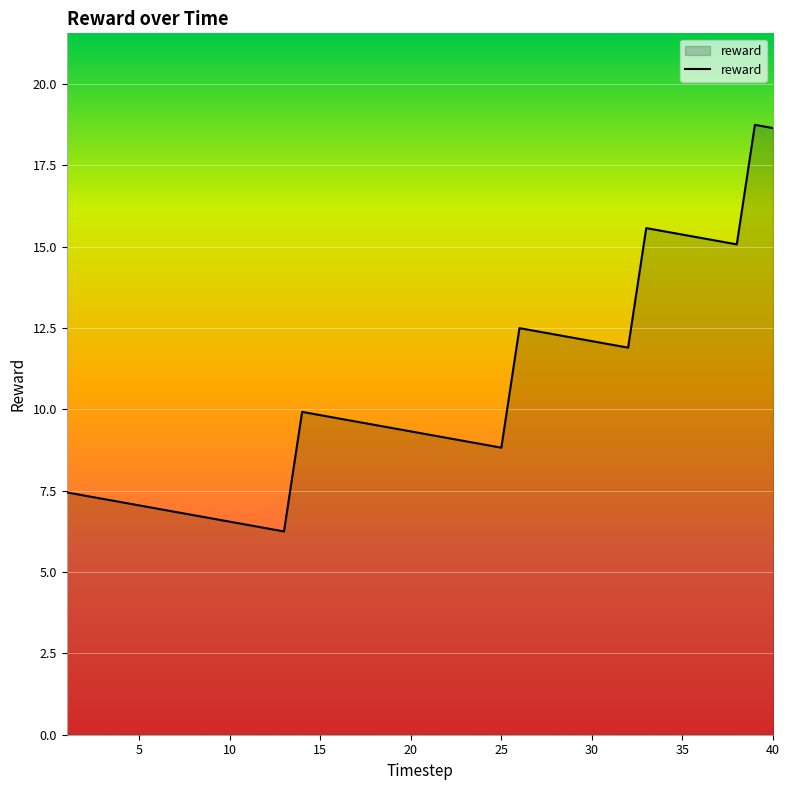

What is the smallest value displayed?

6.2